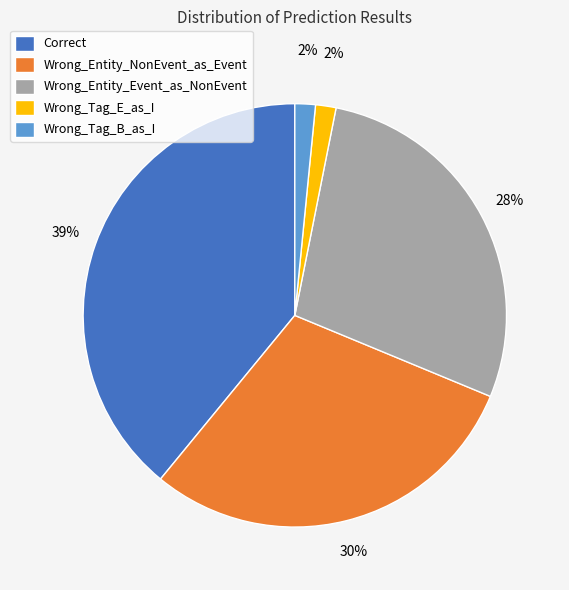

Is there any slice that represents more than half of the pie?

No